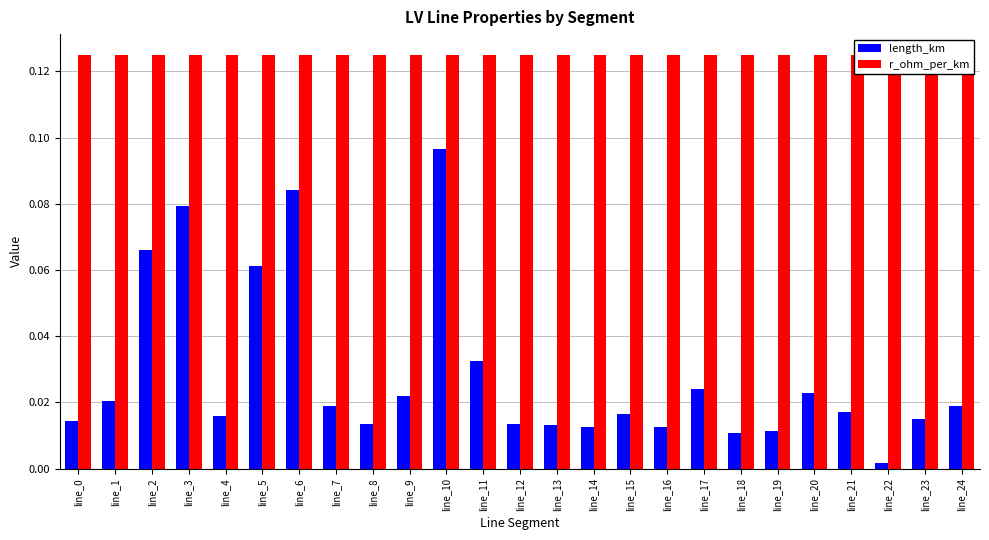

Which series has the largest range (max minus min)?

length_km